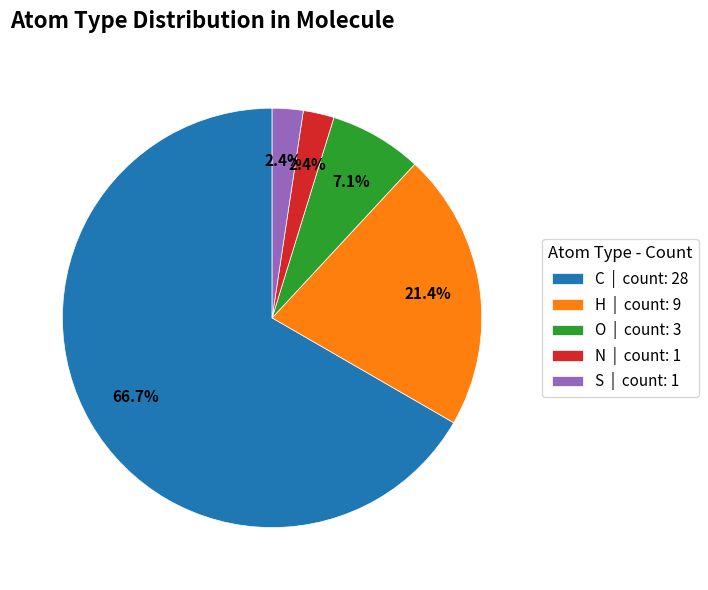

How much of the chart is everything except C?

33.3%